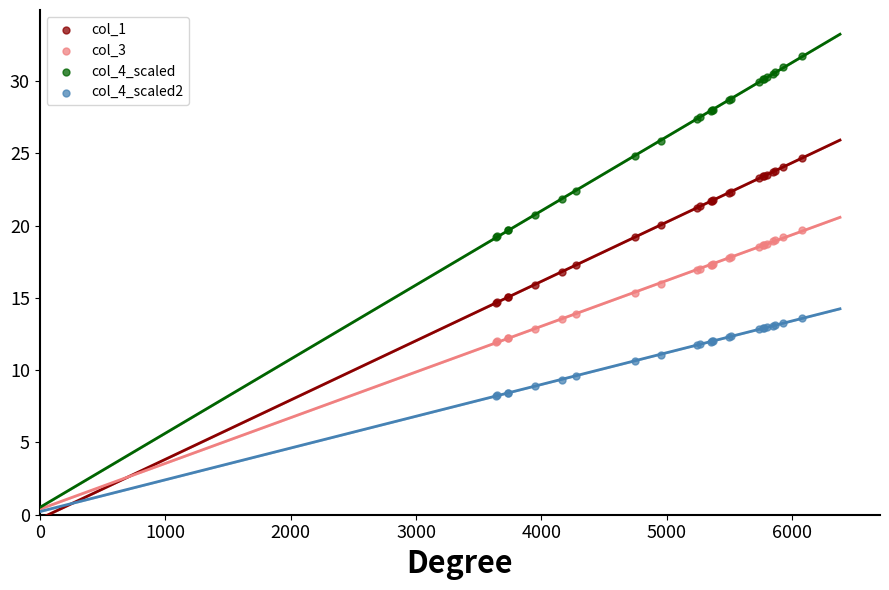

What is the X range (max minus min) for the scatter plot?

2442.4